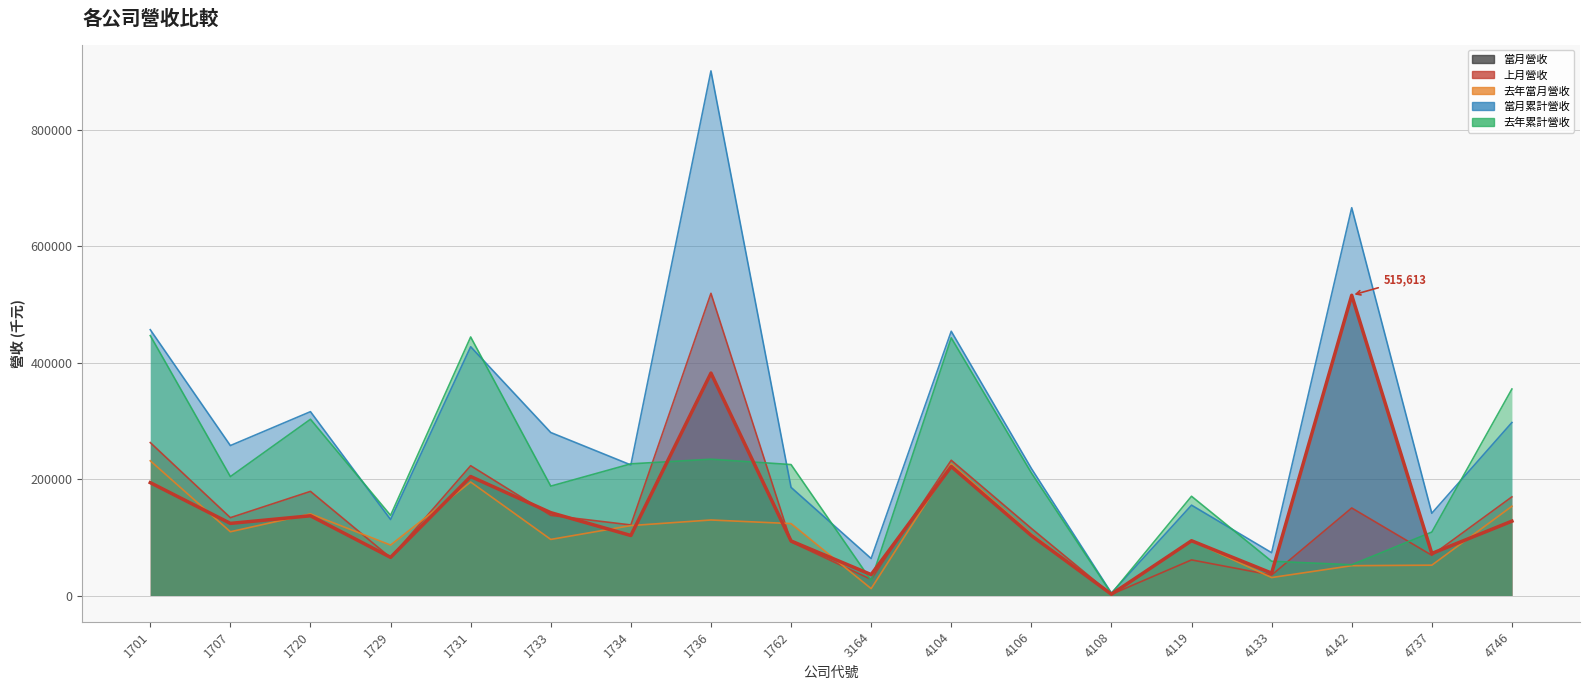

Is the value of 去年當月營收 at 1734 greater than the value of 當月累計營收 at 1734?

No